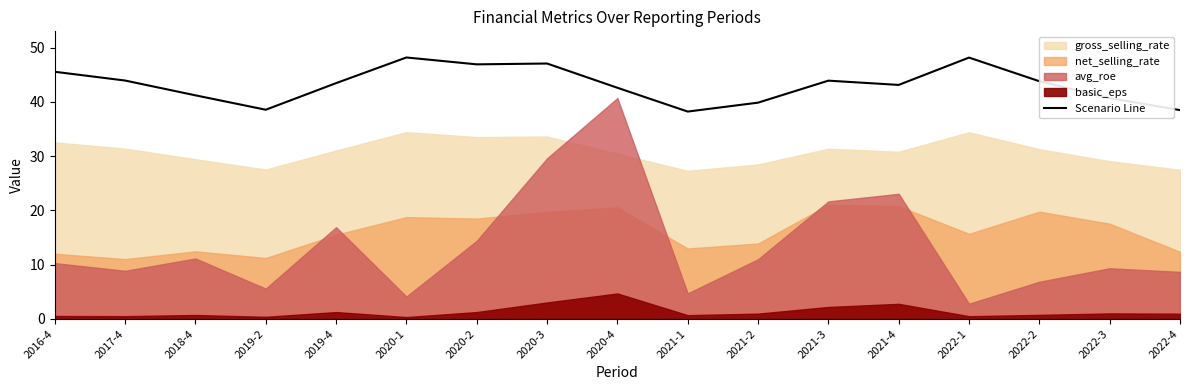

Which label corresponds to the largest value in the chart?

2020-1